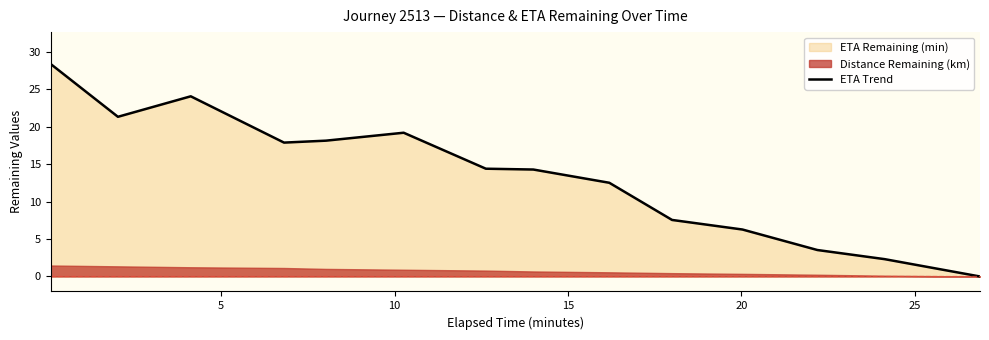

True or false: the data shows 13.6 at 5.

False